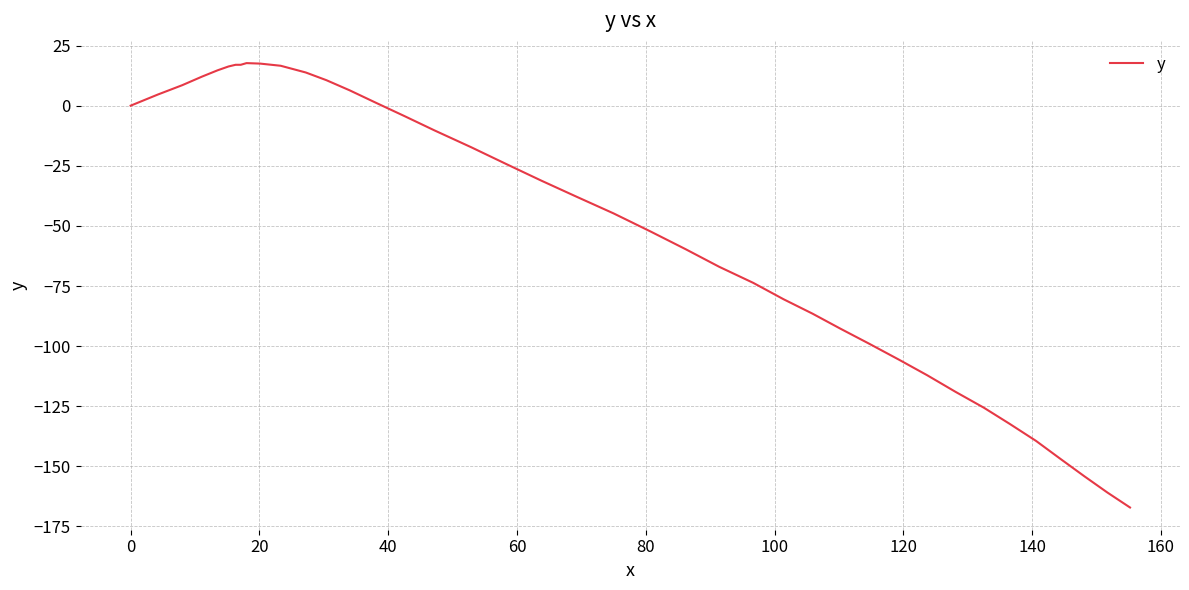

What is the smallest value displayed?

-167.1